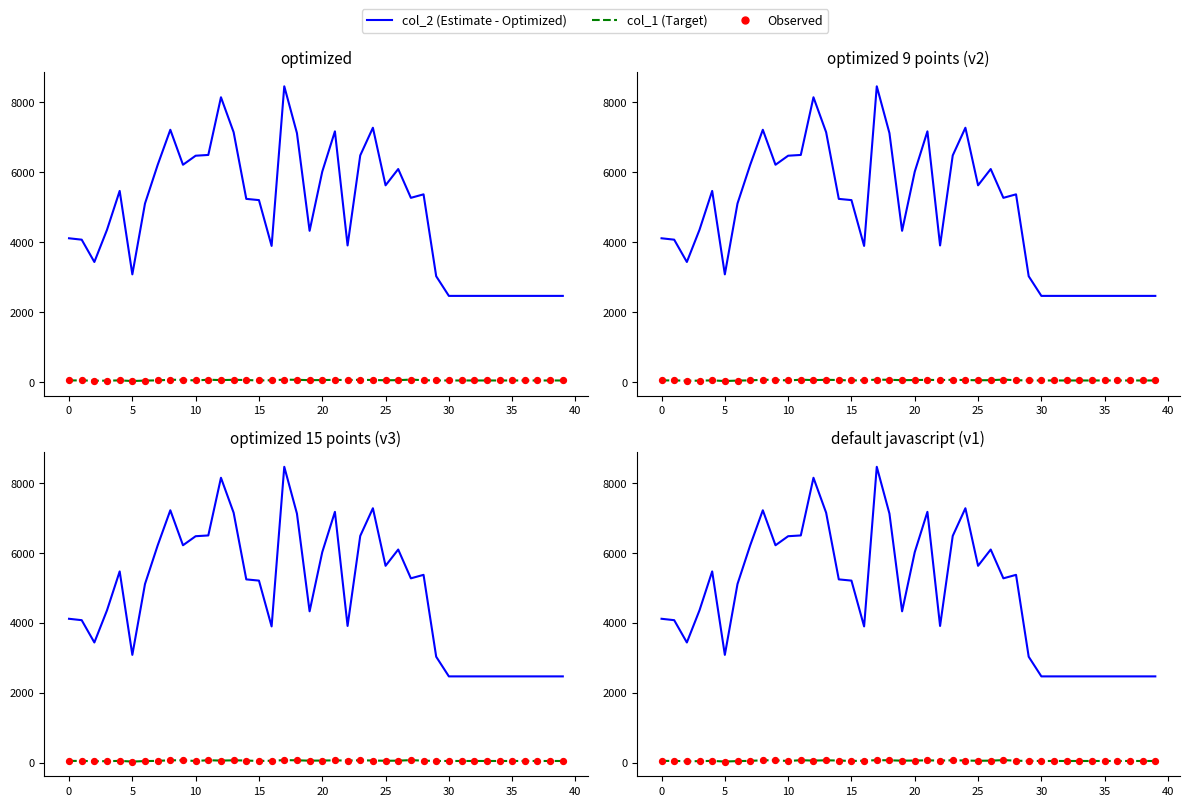

At which category is the sum across all series the highest?

17